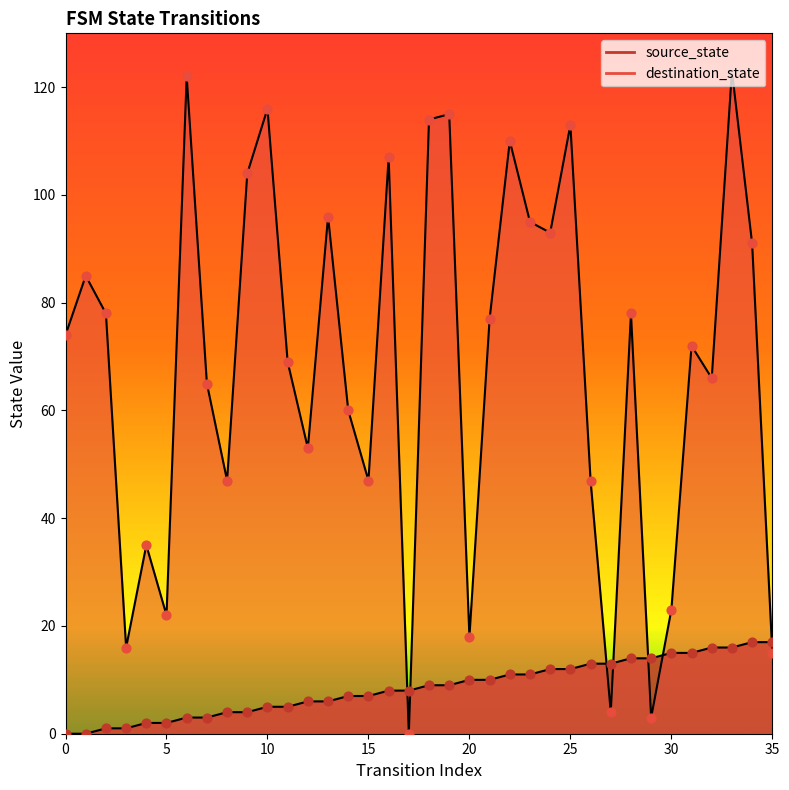

Which has a higher value, 5 or 0?

5